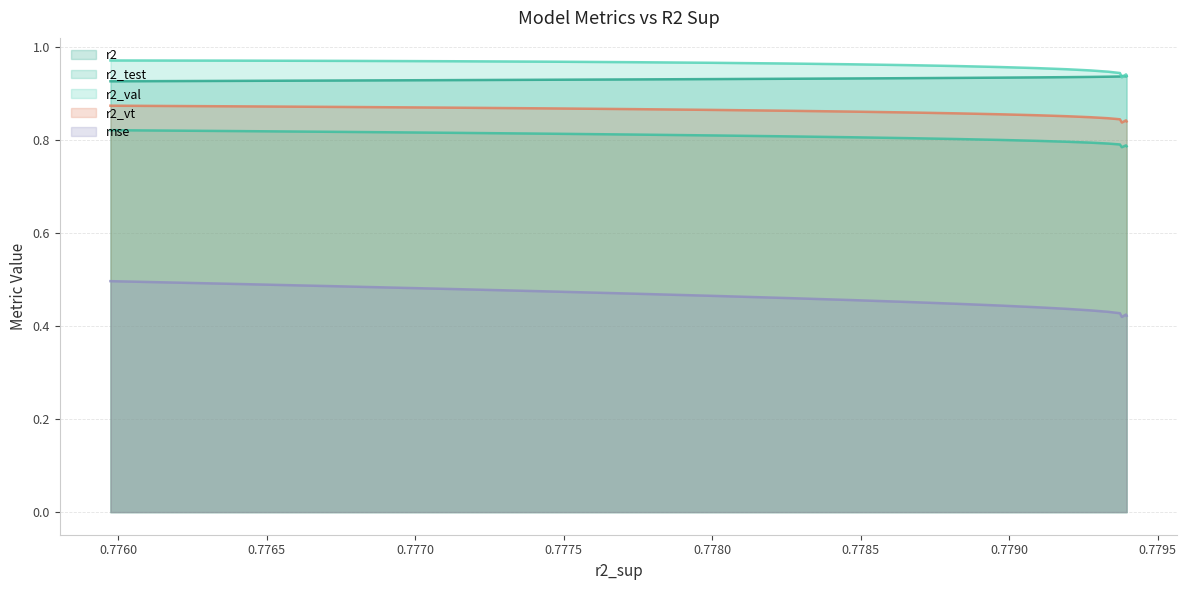

Which series has the largest range (max minus min)?

mse